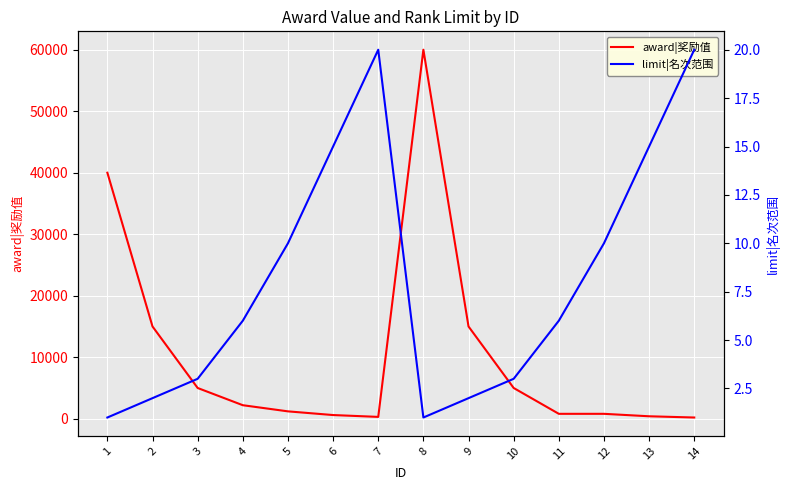

At which category is the sum across all series the highest?

8